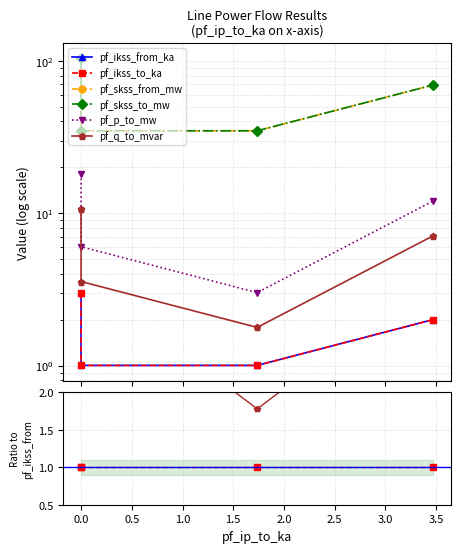

True or false: pf_ikss_to_ka and pf_skss_from_mw intersect in this chart.

False